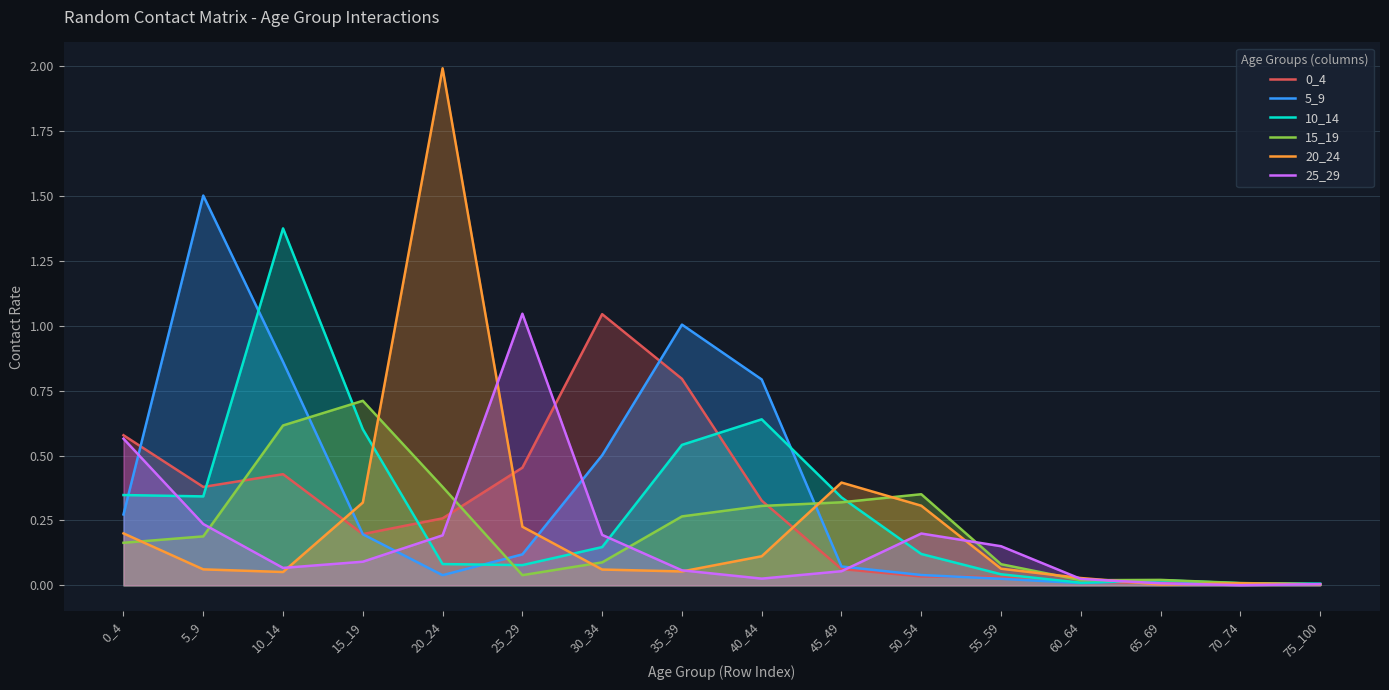

Rank the categories by 15_19 value from highest to lowest.

15_19, 10_14, 20_24, 50_54, 45_49, 40_44, 35_39, 5_9, 0_4, 30_34, 55_59, 25_29, 65_69, 60_64, 70_74, 75_100